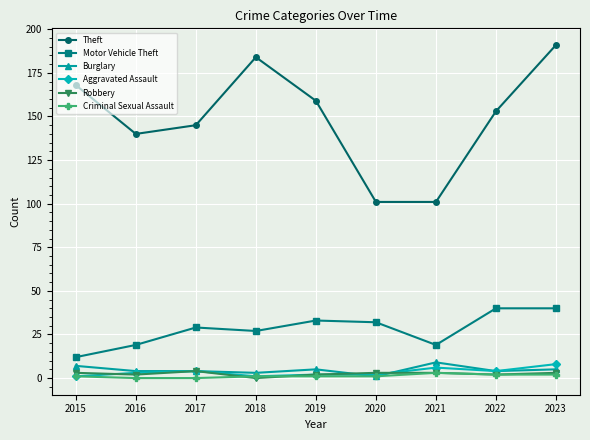

Reading right to left, what are all the values shown in this chart?

Theft: 2023=191	2022=153	2021=101	2020=101	2019=159	2018=184	2017=145	2016=140	2015=168
Motor Vehicle Theft: 2023=40	2022=40	2021=19	2020=32	2019=33	2018=27	2017=29	2016=19	2015=12
Burglary: 2023=5	2022=4	2021=9	2020=1	2019=5	2018=3	2017=4	2016=4	2015=7
Aggravated Assault: 2023=8	2022=4	2021=6	2020=2	2019=2	2018=1	2017=4	2016=3	2015=1
Robbery: 2023=3	2022=2	2021=3	2020=3	2019=2	2018=0	2017=4	2016=2	2015=3
Criminal Sexual Assault: 2023=2	2022=2	2021=3	2020=1	2019=1	2018=1	2017=0	2016=0	2015=1